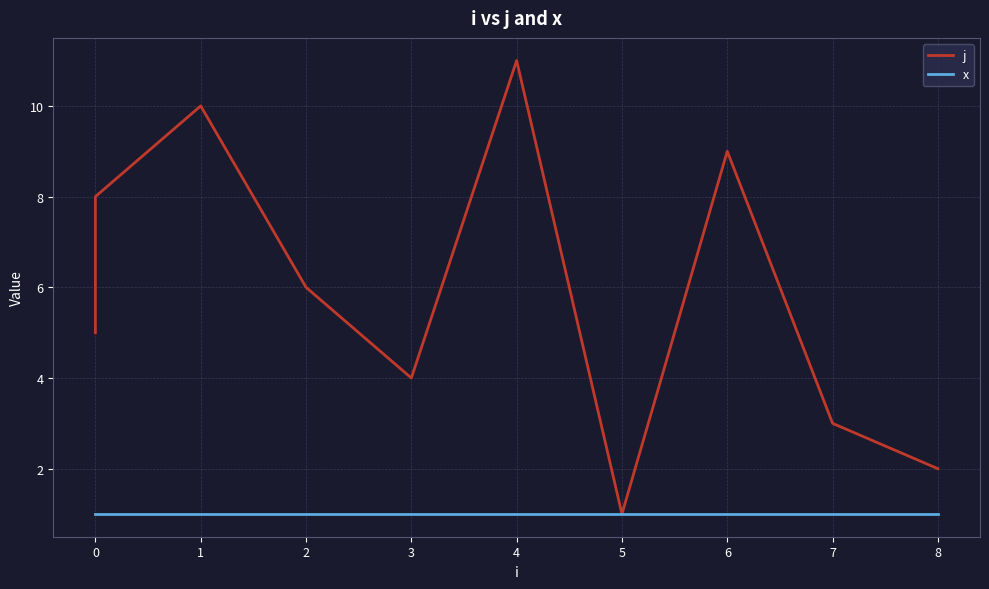

Rank the series at 0 from highest to lowest value.

j, x